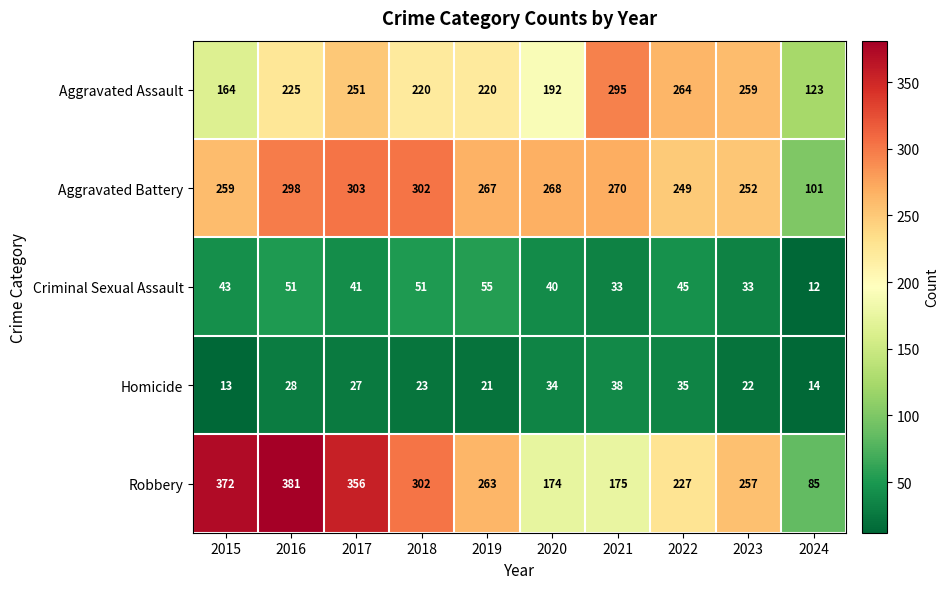

Is it true that Aggravated Assault equals 55 at 2018?

False